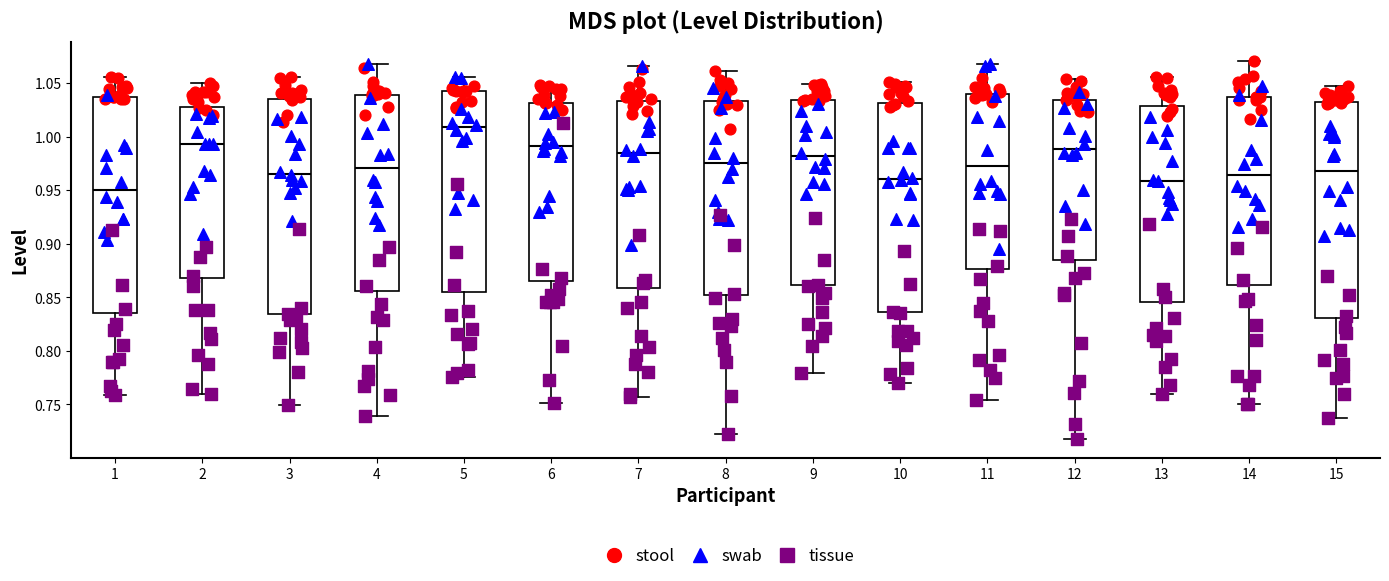

Where does the median line of the box at x = 8 sit on the y-axis? The values are not printed on the chart, so give them approximately, as read against the axis.

0.975